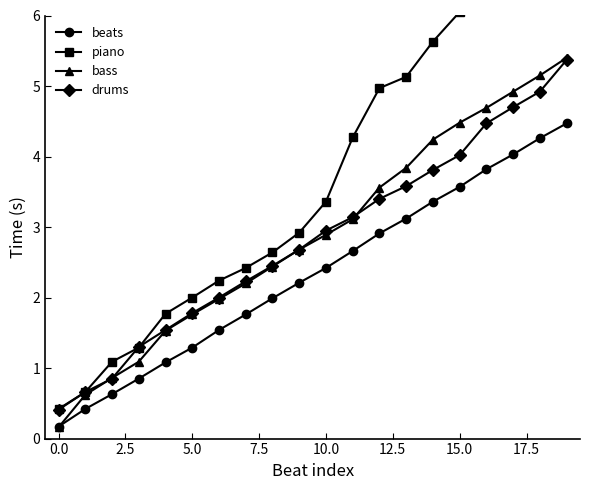

True or false: drums and beats intersect in this chart.

False